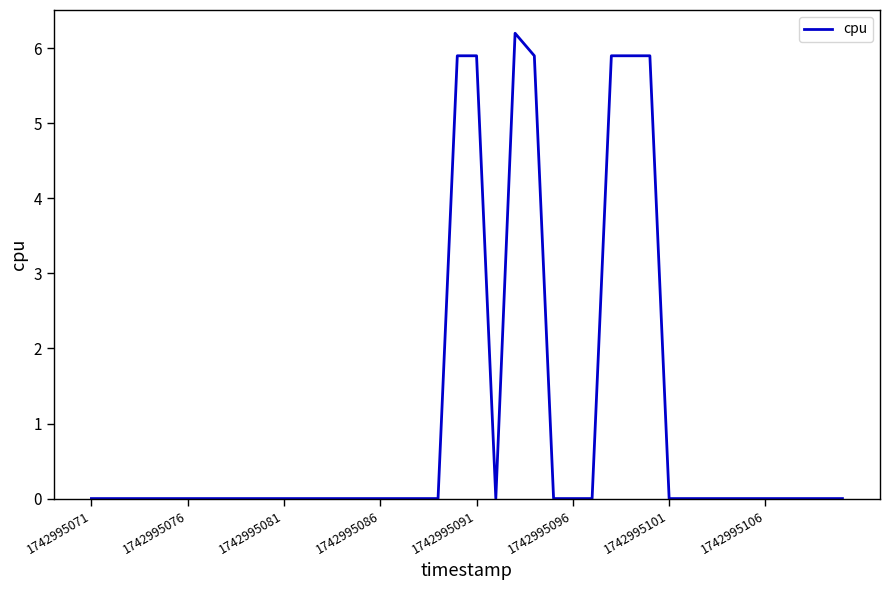

What is the difference between the maximum and minimum values?

6.2